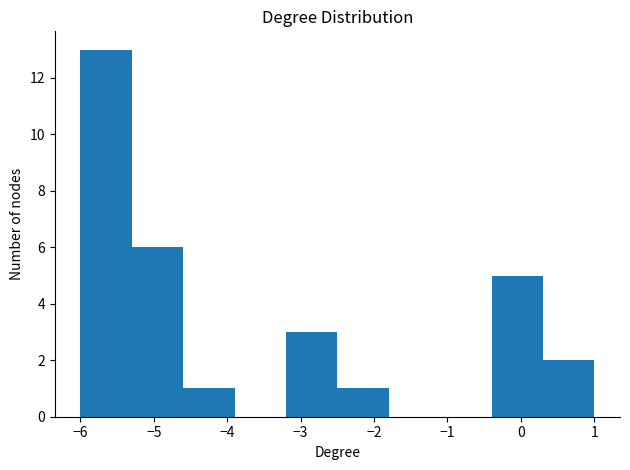

What is the height of the bar covering -2.5 to -1.8 on the x-axis? The values are not printed on the chart, so give them approximately, as read against the axis.

1